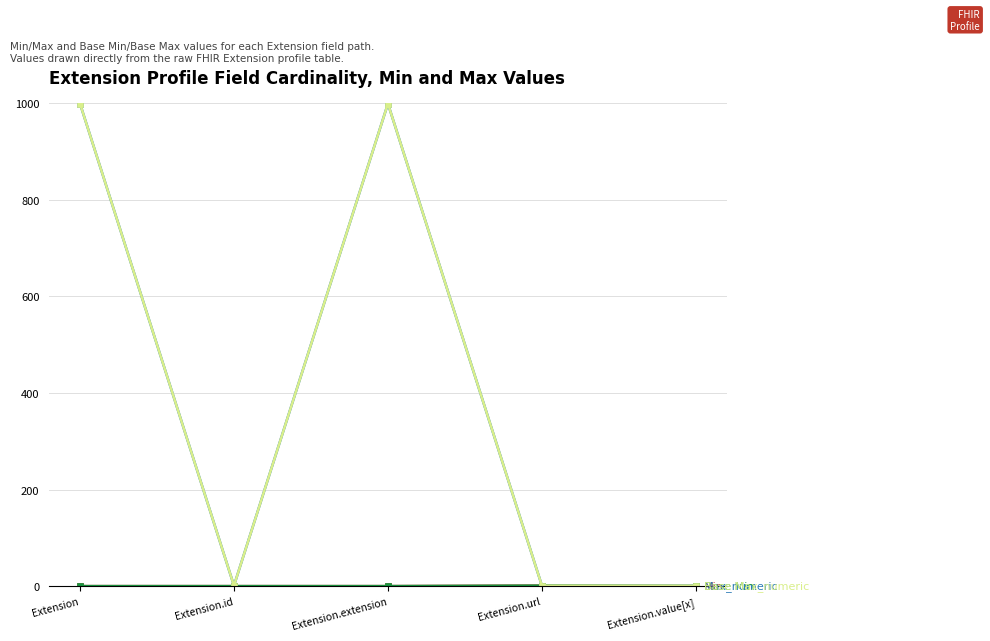

Reading right to left, list all the values displayed in this chart.

Min: 0	1	0	0	0
Max_numeric: 1	1	999	1	999
Base Min: 0	1	0	0	0
Base Max_numeric: 1	1	999	1	999